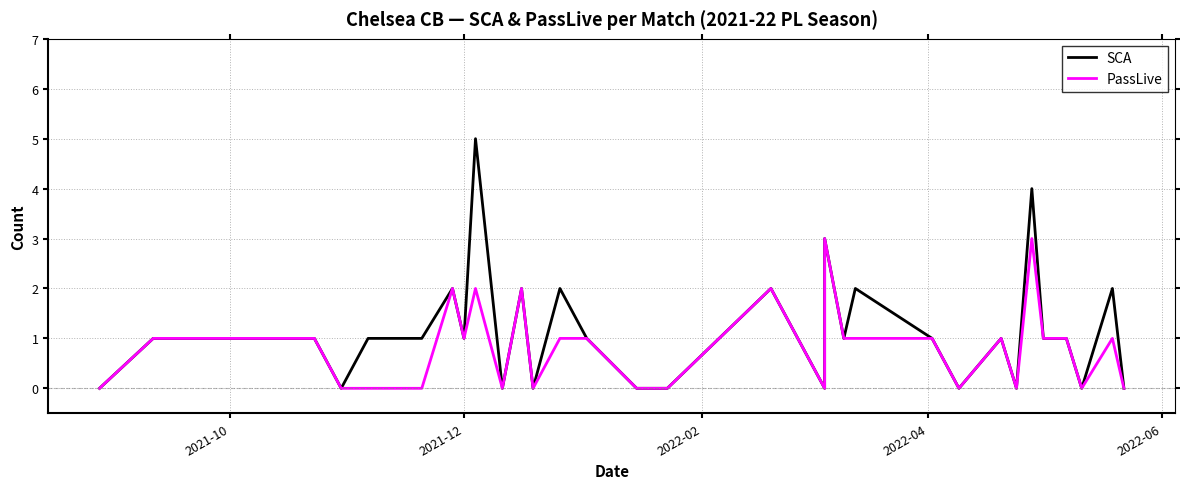

True or false: SCA and PassLive intersect in this chart.

False